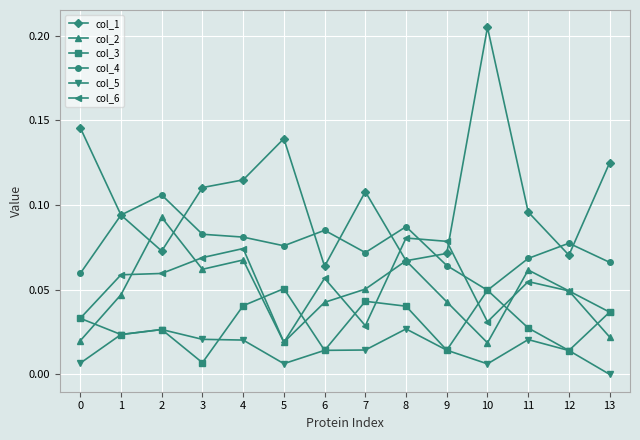

In col_2, how many points are lower than both neighbors (excluding endpoints)?

3